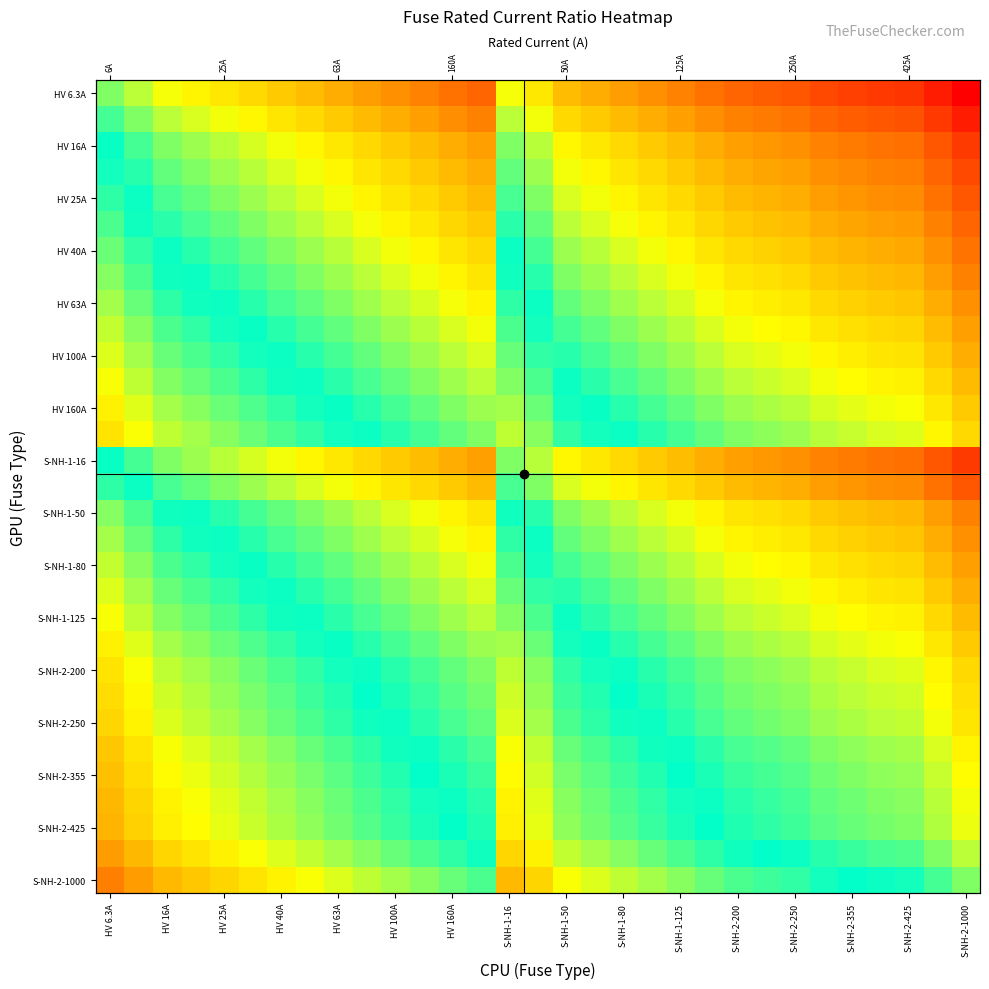

What is the greatest value displayed?

2.2